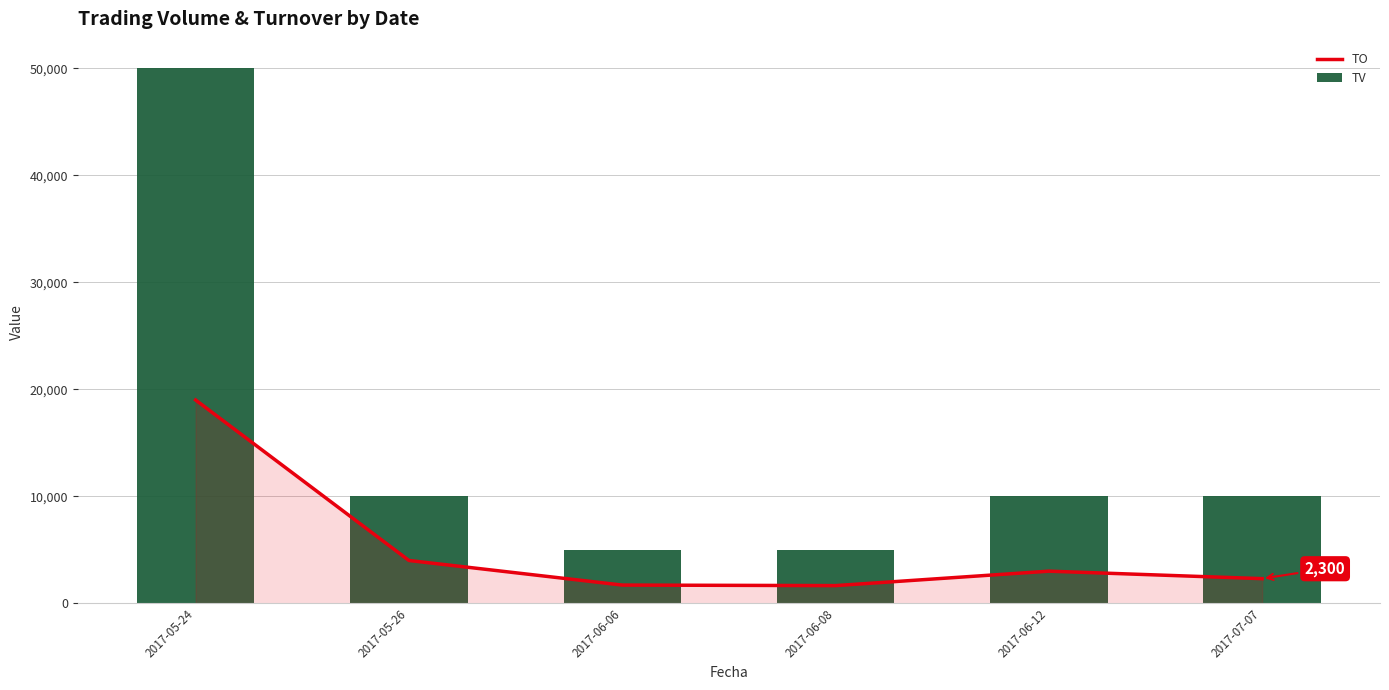

Which category has the lowest value across all series?

2017-06-08